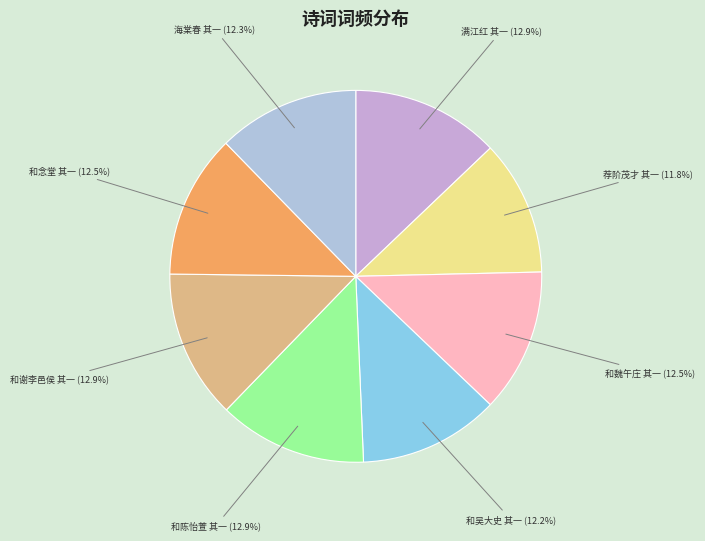

How many slices are in this pie chart?

8